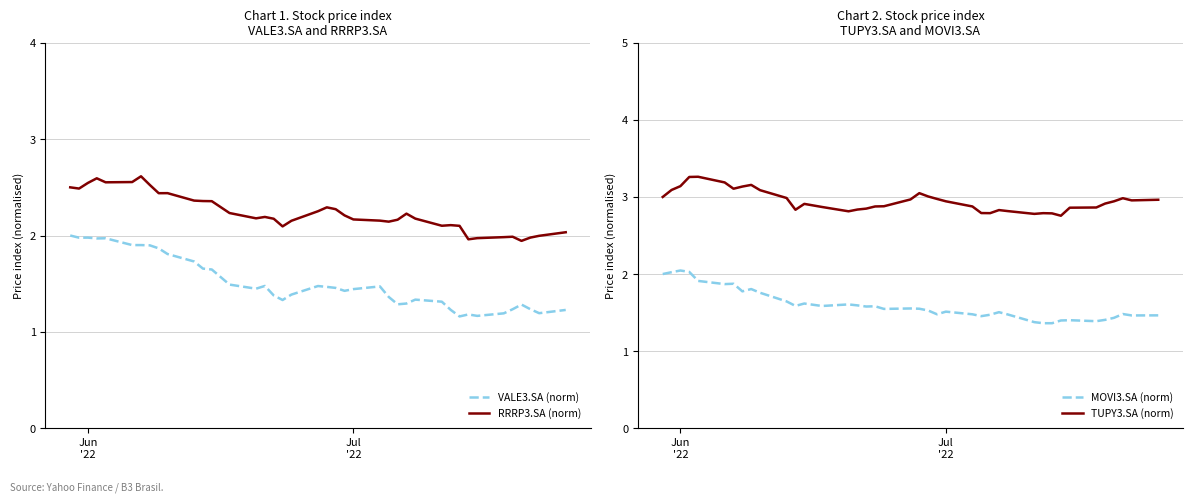

What is the highest value of the TUPY3.SA (norm) series?

3.3